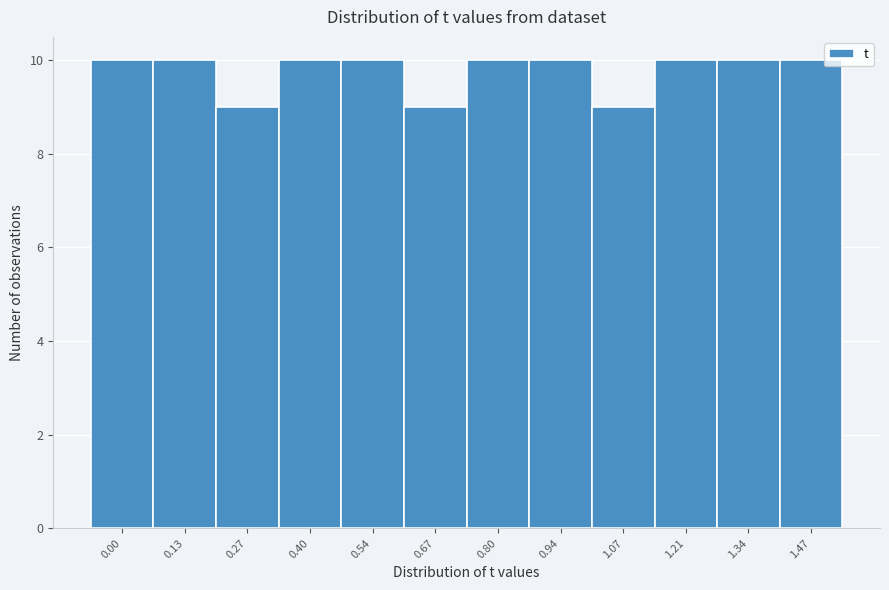

Reading left to right, list all the values displayed in this chart.

10	10	9	10	10	9	10	10	9	10	10	10